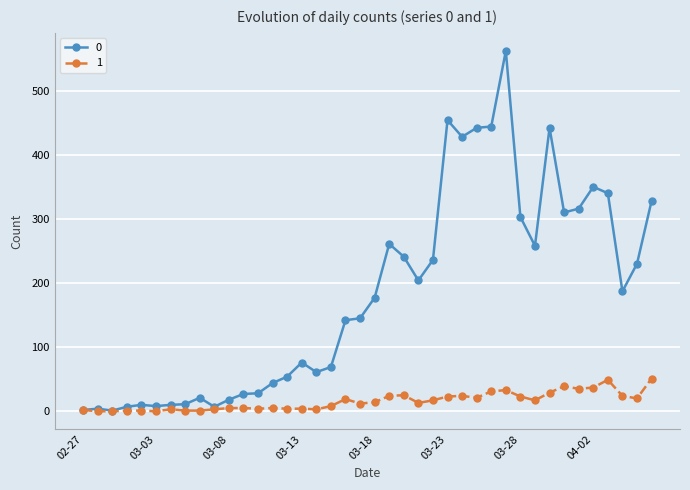

Rank the series by their maximum value, from lowest to highest.

1, 0